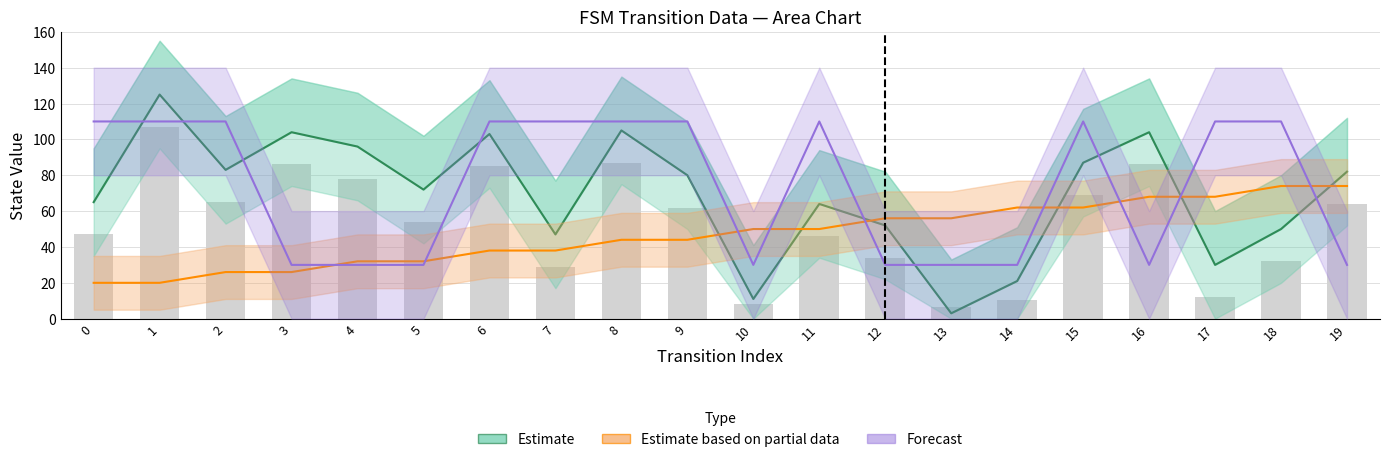

Rank the series by their maximum value, from highest to lowest.

Estimate, Forecast, Estimate based on partial data